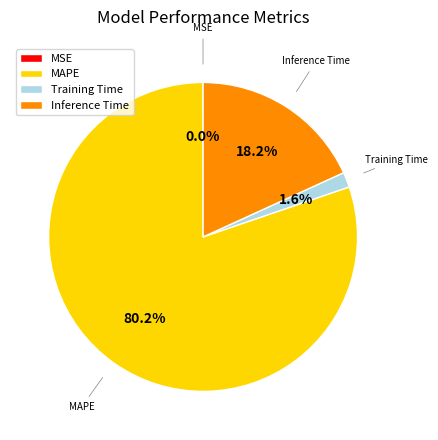

What percentage is NOT represented by Inference Time?

81.8%